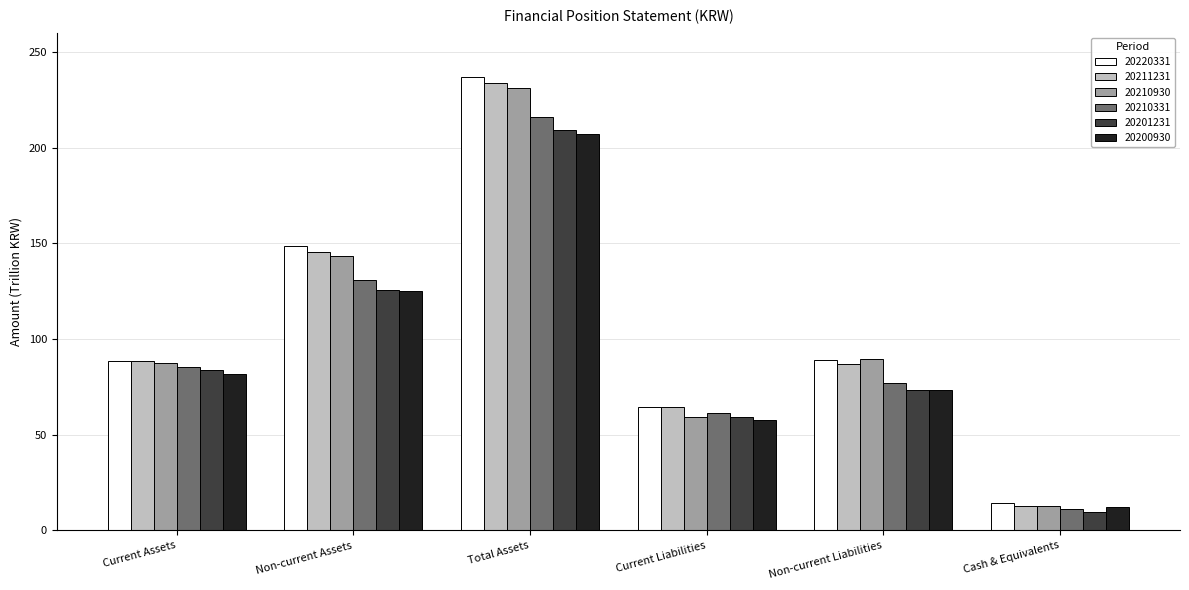

List the labels in order of 20210331 value, largest first.

Total Assets, Non-current Assets, Current Assets, Non-current Liabilities, Current Liabilities, Cash & Equivalents